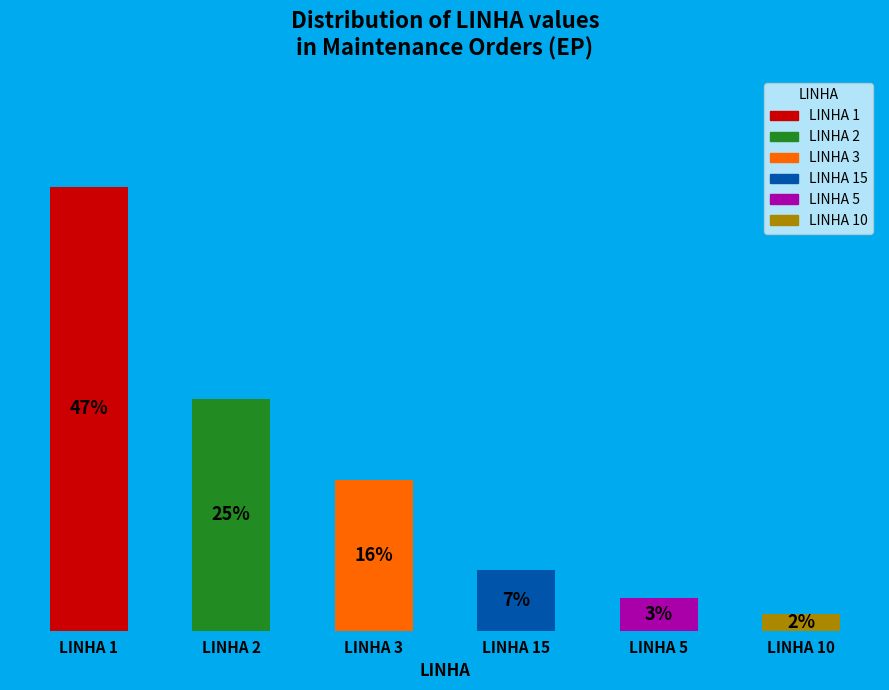

Is 10 the majority of the pie?

No